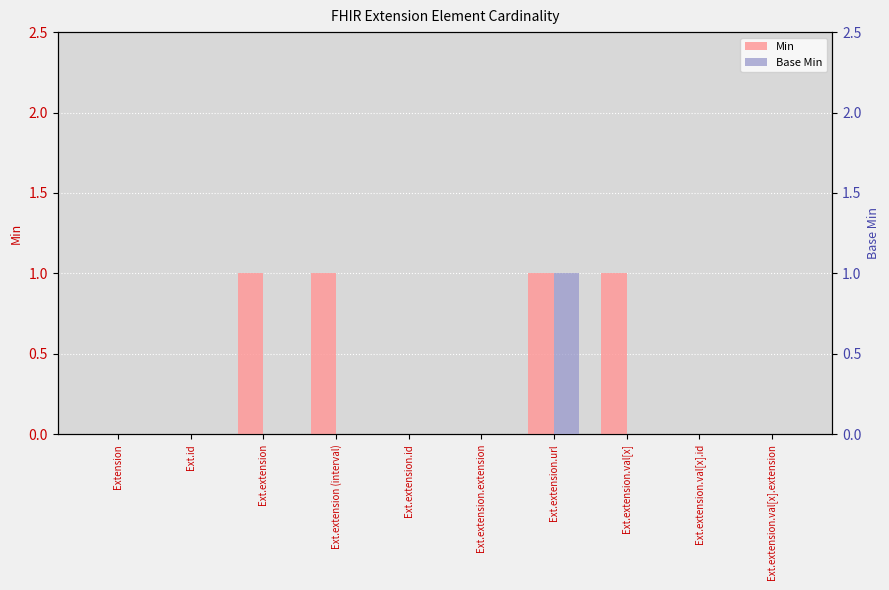

List the series in order of their overall mean, highest first.

Min, Base Min